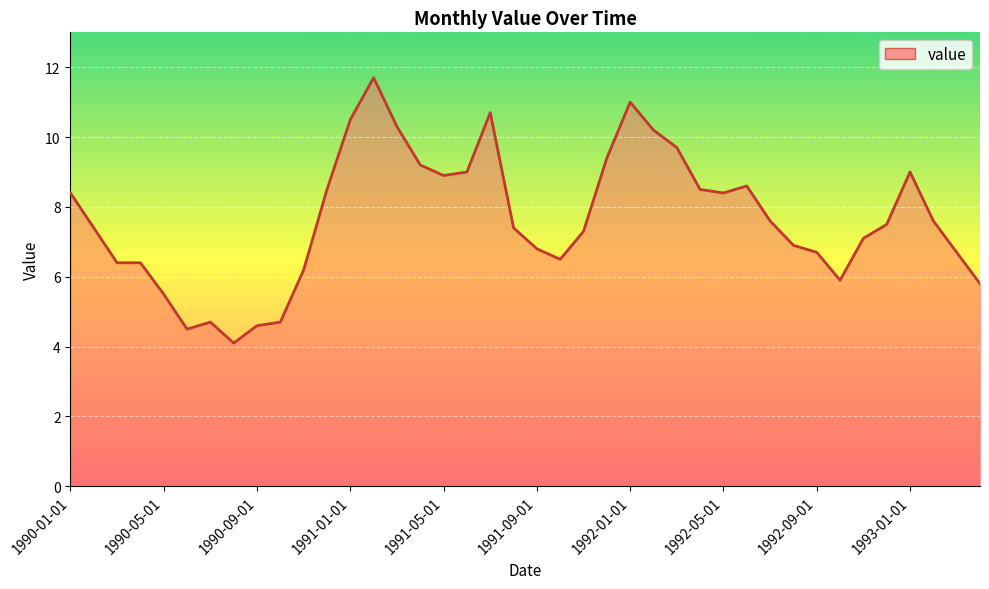

Rank the categories by value from highest to lowest.

1991-02-01, 1992-01-01, 1991-07-01, 1991-01-01, 1991-03-01, 1992-02-01, 1992-03-01, 1991-12-01, 1991-04-01, 1991-06-01, 1993-01-01, 1991-05-01, 1992-06-01, 1990-12-01, 1992-04-01, 1990-01-01, 1992-05-01, 1992-07-01, 1993-02-01, 1992-12-01, 1990-02-01, 1991-08-01, 1991-11-01, 1992-11-01, 1992-08-01, 1991-09-01, 1992-09-01, 1993-03-01, 1991-10-01, 1990-03-01, 1990-04-01, 1990-11-01, 1992-10-01, 1993-04-01, 1990-05-01, 1990-07-01, 1990-10-01, 1990-09-01, 1990-06-01, 1990-08-01